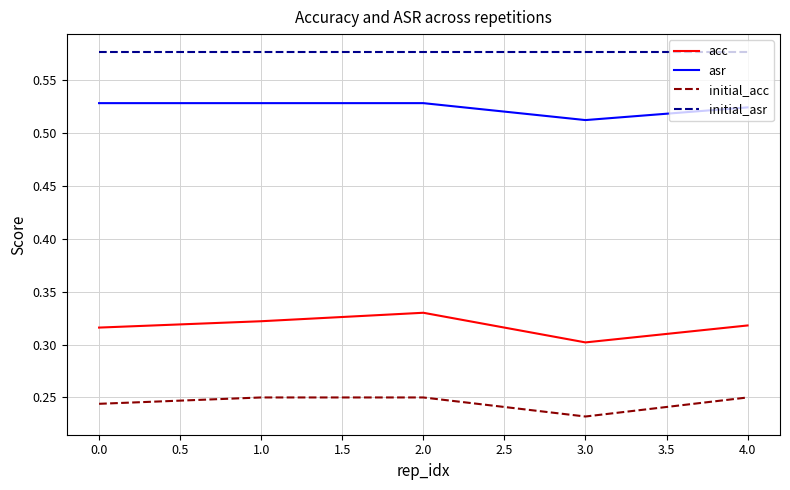

Rank the series by their maximum value, from highest to lowest.

initial_asr, asr, acc, initial_acc